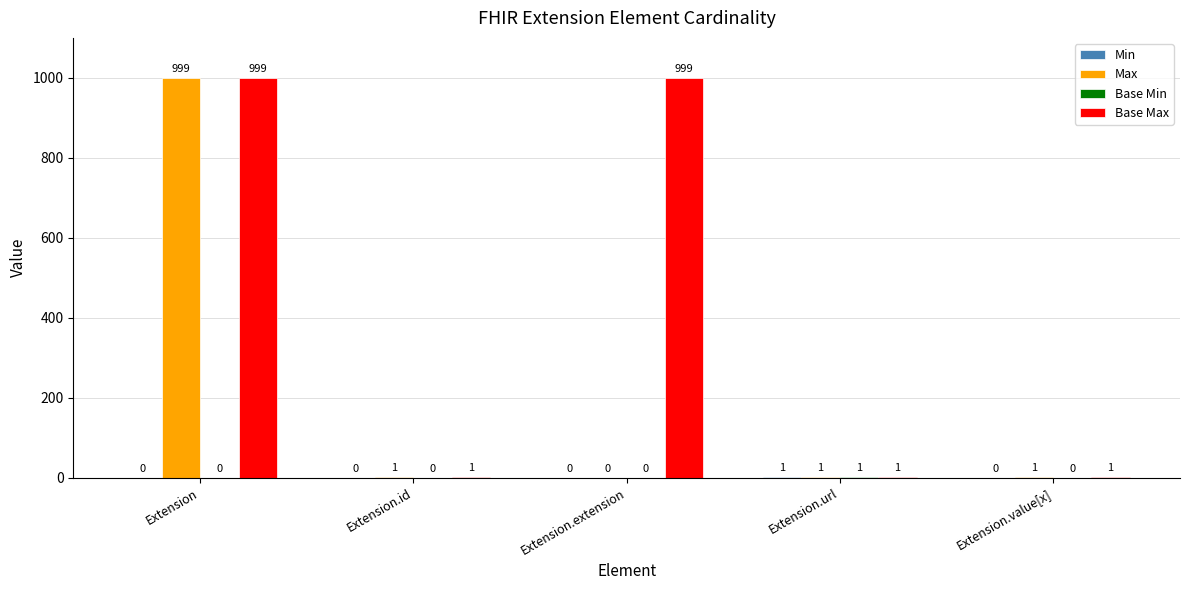

What is the greatest value displayed?

999